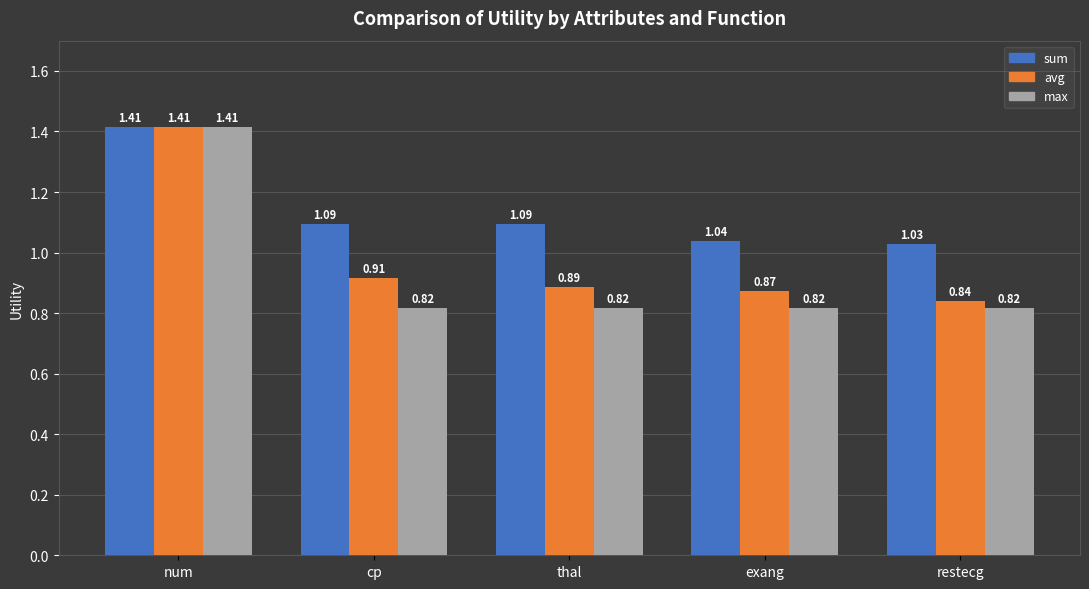

What is the label of the 2nd bar from the left?

cp